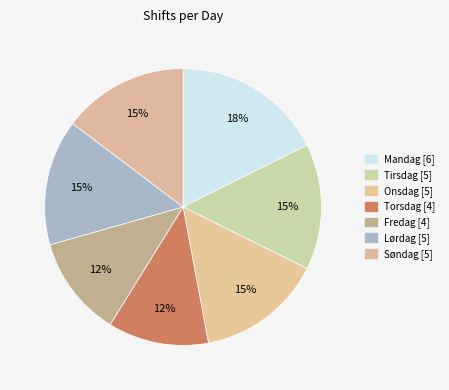

The Torsdag slice represents 12% of the pie. True or false?

True